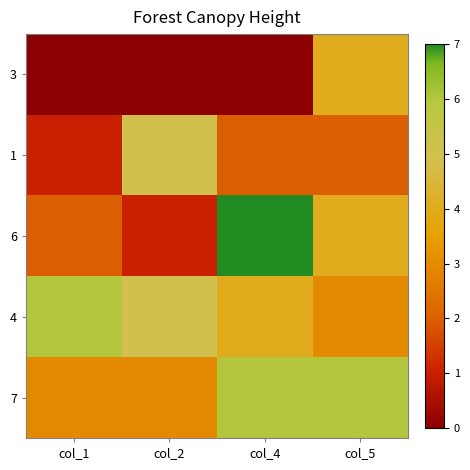

What is the maximum value shown in the chart?

7